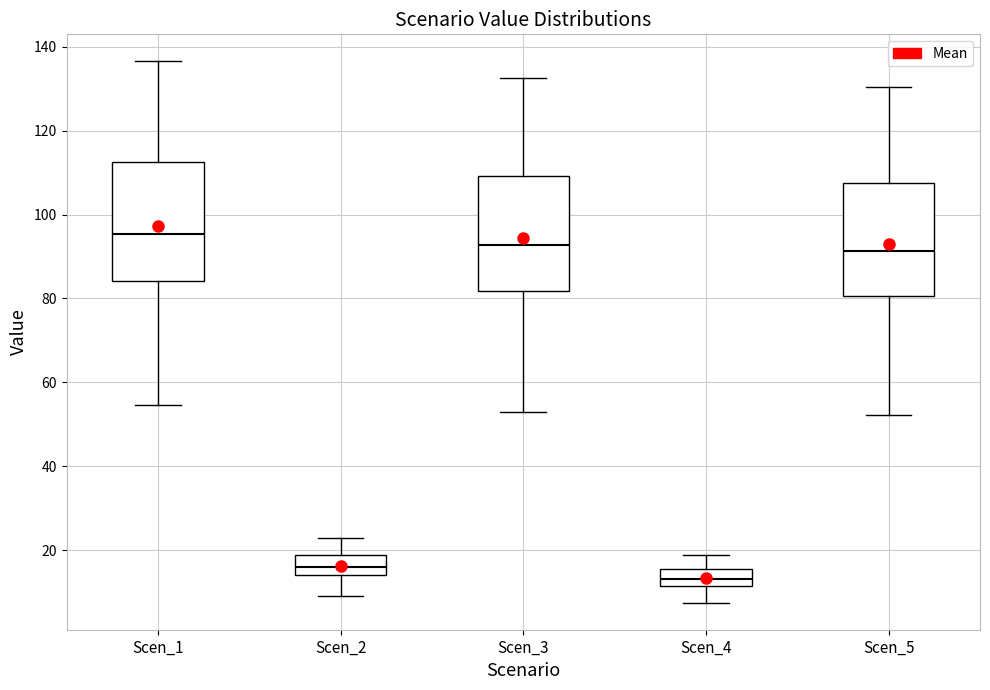

Reading left to right, read every box against the y-axis: the position of its median line, the range the box covers, and the ends of its whiskers. The values are not printed on the chart, so give them approximately, as read against the axis.

Scen_1: median 96, box 84 to 112, whiskers 54 to 136
Scen_2: median 16, box 14 to 18, whiskers 10 to 22
Scen_3: median 92, box 82 to 110, whiskers 52 to 132
Scen_4: median 14, box 12 to 16, whiskers 8 to 18
Scen_5: median 92, box 80 to 108, whiskers 52 to 130